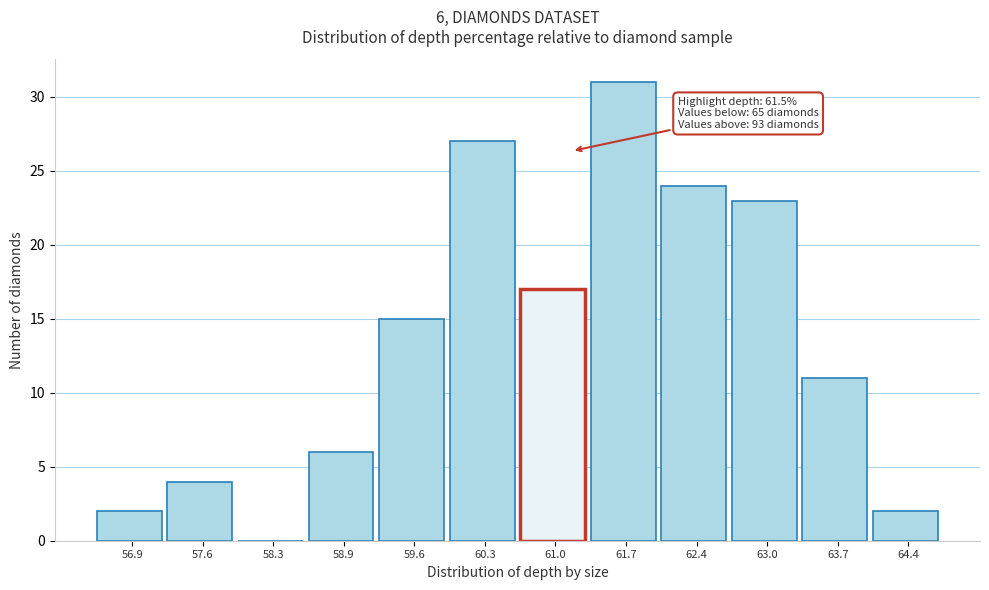

Reading right to left, what are all the values shown in this chart?

64.4=2	63.7=11	63.0=23	62.4=24	61.7=31	61.0=17	60.3=27	59.6=15	58.9=6	58.3=0	57.6=4	56.9=2